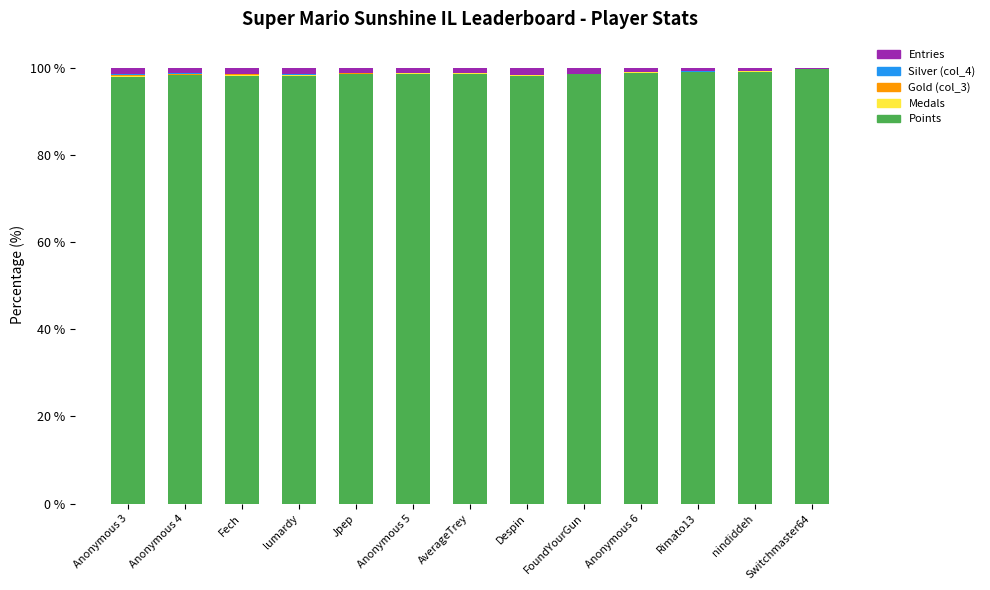

The Points series shows 171.8 at Jpep. True or false?

False